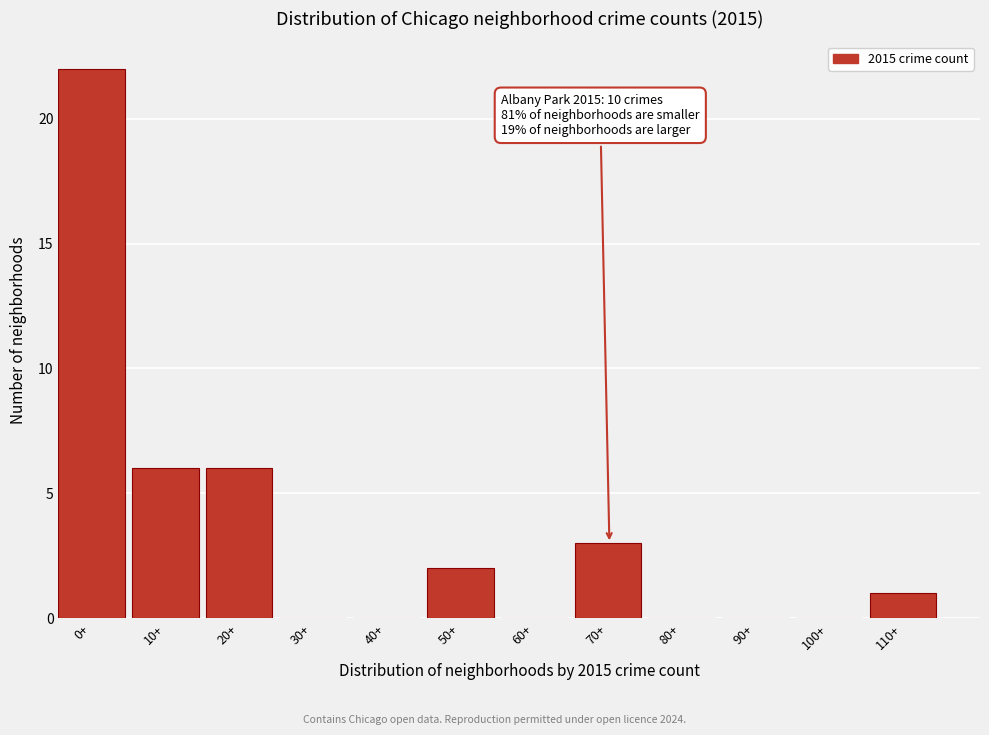

Reading left to right, transcribe all the data shown in this chart.

0+=22	10+=6	20+=6	30+=0	40+=0	50+=2	60+=0	70+=3	80+=0	90+=0	100+=0	110+=1